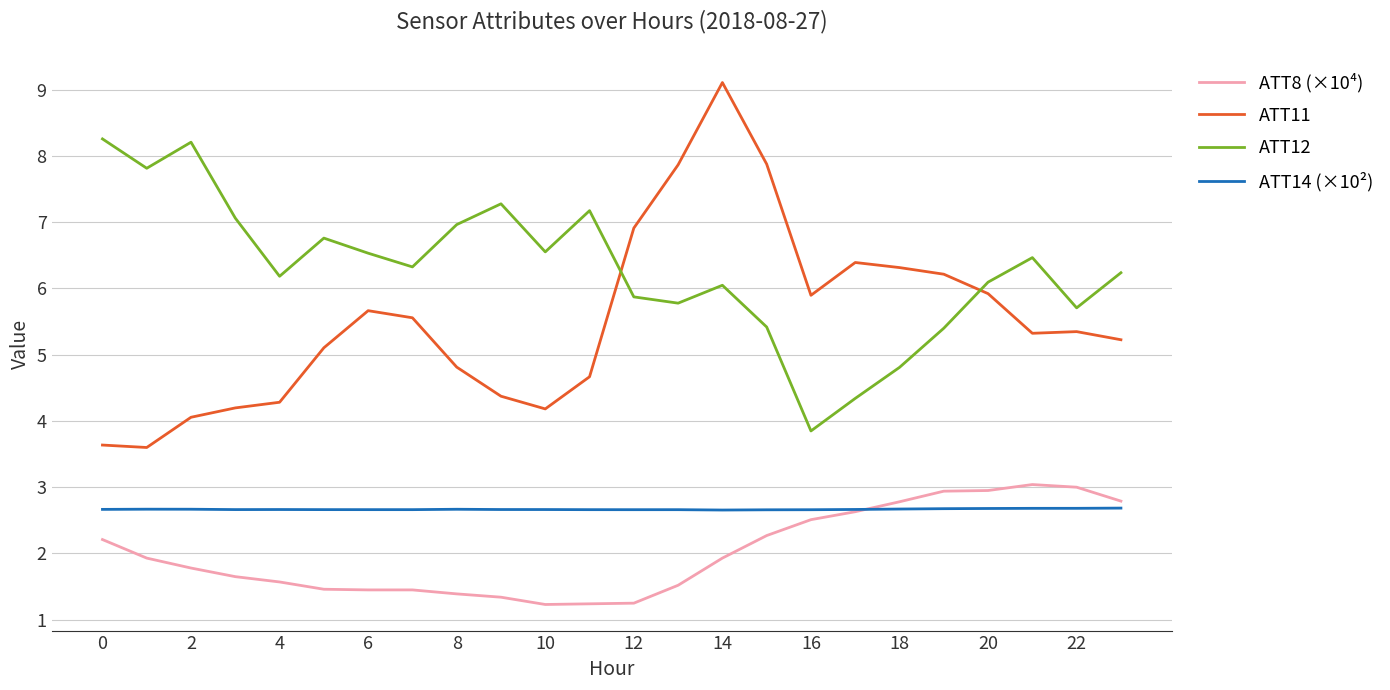

True or false: ATT14 (×10²) and ATT12 intersect in this chart.

False